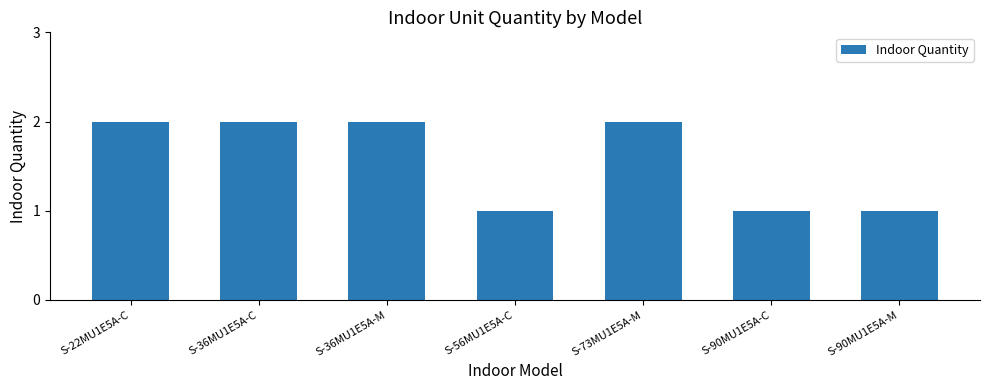

What is the ratio of the value at S-90MU1E5A-M to the value at S-22MU1E5A-C?

0.5